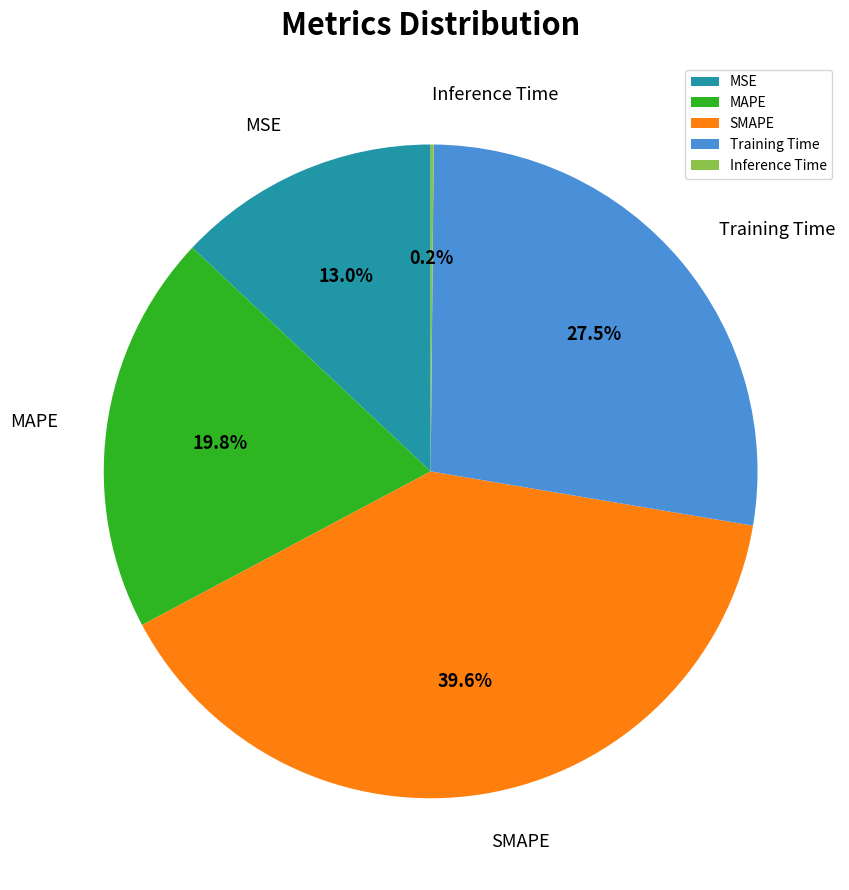

What is the ratio of the value at Training Time to the value at SMAPE?

0.7